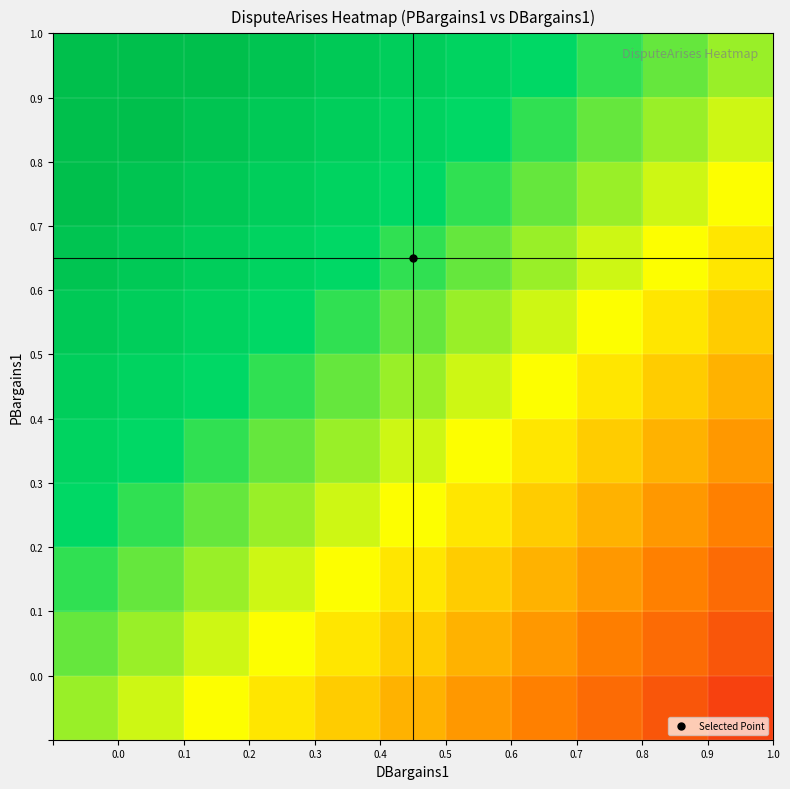

How many distinct data groups are displayed?

11